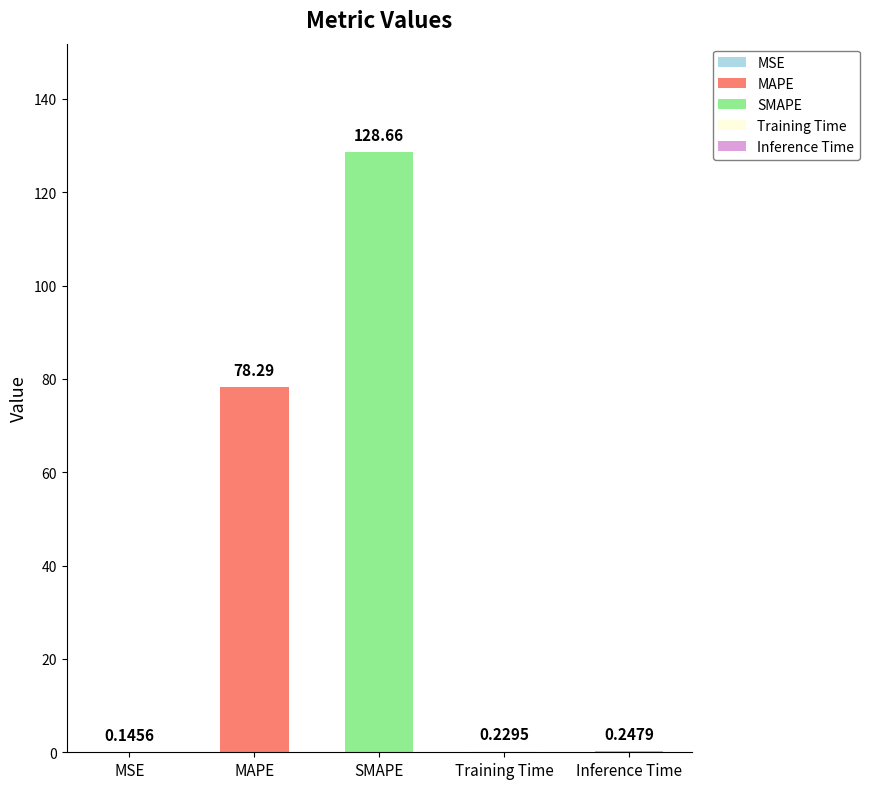

Reading right to left, what are all the values shown in this chart?

Inference Time=0.2	Training Time=0.2	SMAPE=128.7	MAPE=78.3	MSE=0.1